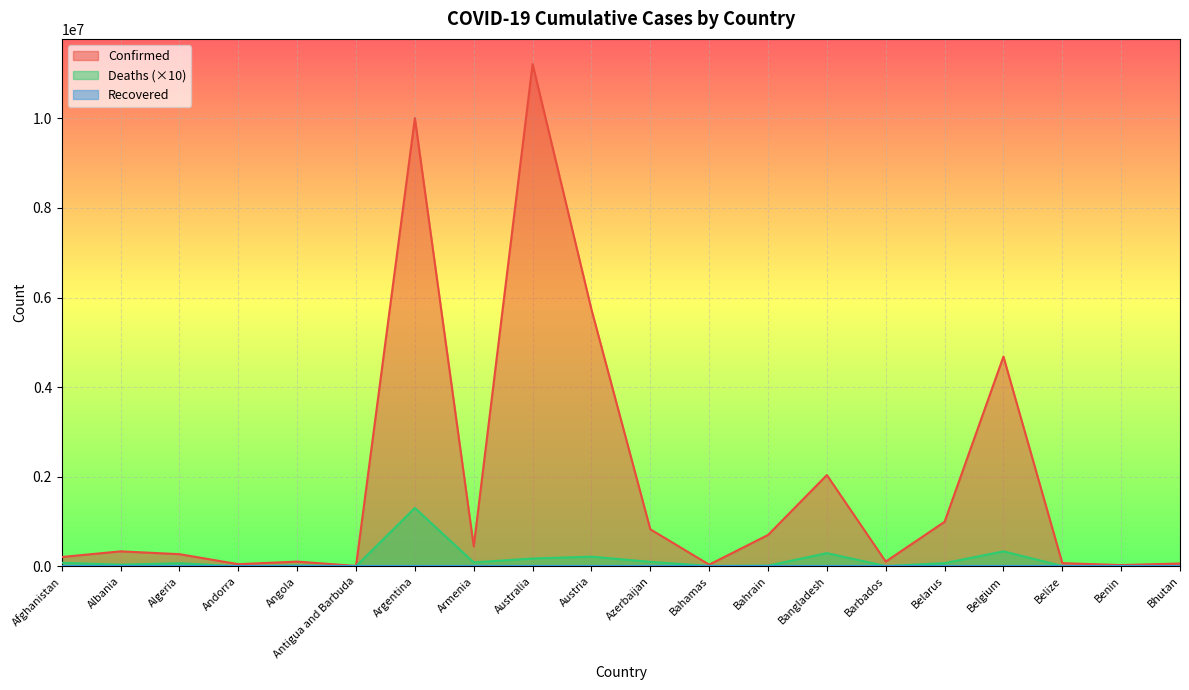

Which category has the highest value in the Confirmed series?

Australia